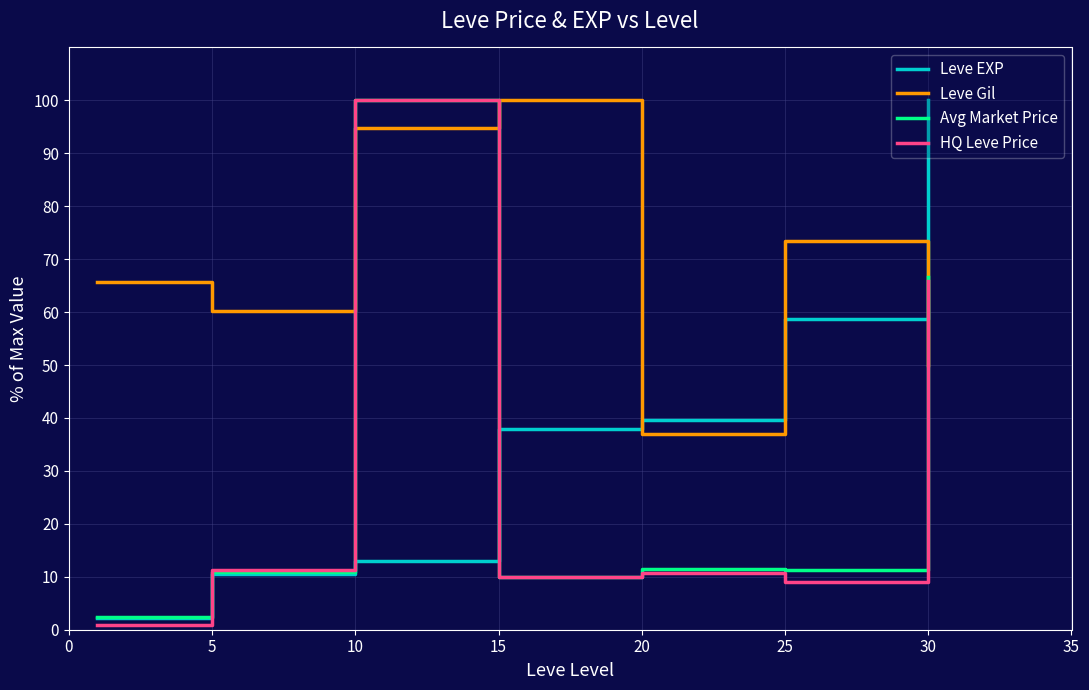

Which series ends up on top after the final intersection of Leve Gil and HQ Leve Price?

HQ Leve Price